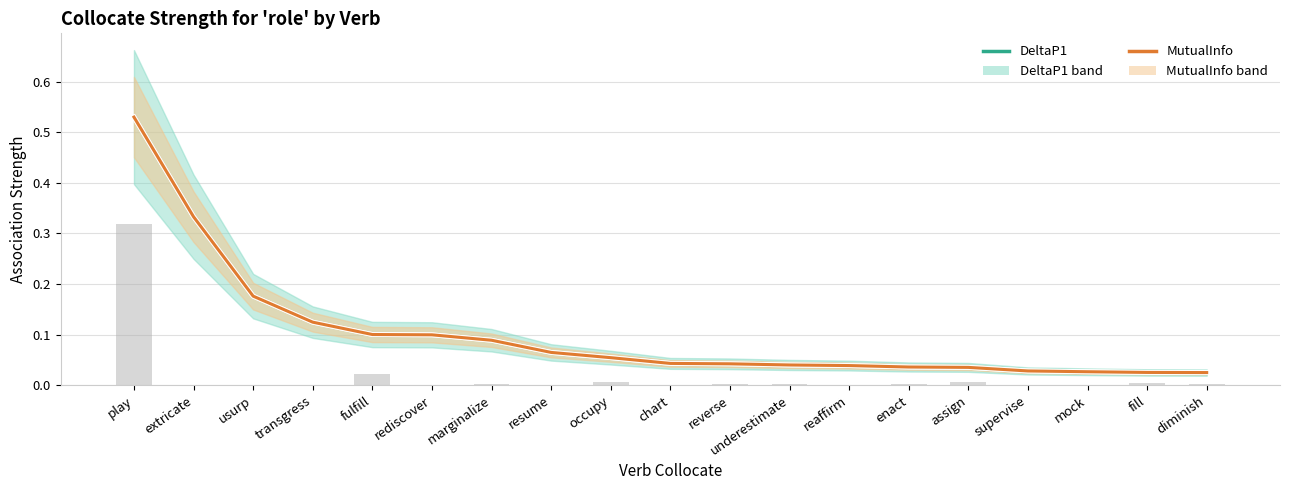

Reading left to right, list all the values displayed in this chart.

DeltaP1: play=0.5	extricate=0.3	usurp=0.2	transgress=0.1	fulfill=0.1	rediscover=0.1	marginalize=0.1	resume=0.1	occupy=0.1	chart=0.0	reverse=0.0	underestimate=0.0	reaffirm=0.0	enact=0.0	assign=0.0	supervise=0.0	mock=0.0	fill=0.0	diminish=0.0
MutualInfo: play=0.5	extricate=0.3	usurp=0.2	transgress=0.1	fulfill=0.1	rediscover=0.1	marginalize=0.1	resume=0.1	occupy=0.1	chart=0.0	reverse=0.0	underestimate=0.0	reaffirm=0.0	enact=0.0	assign=0.0	supervise=0.0	mock=0.0	fill=0.0	diminish=0.0